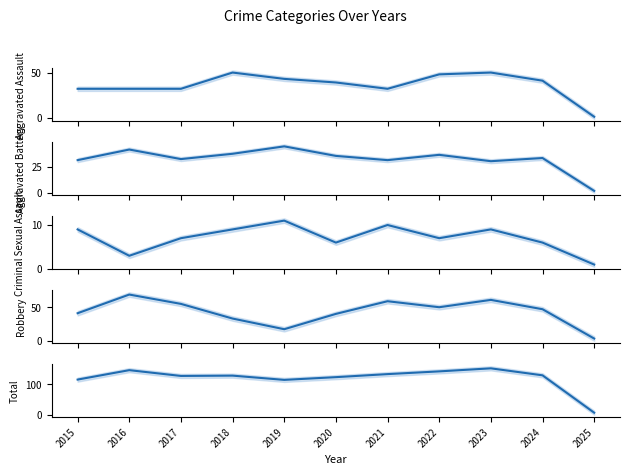

What is the value of the Aggravated Assault point at the 10th from the left?

41